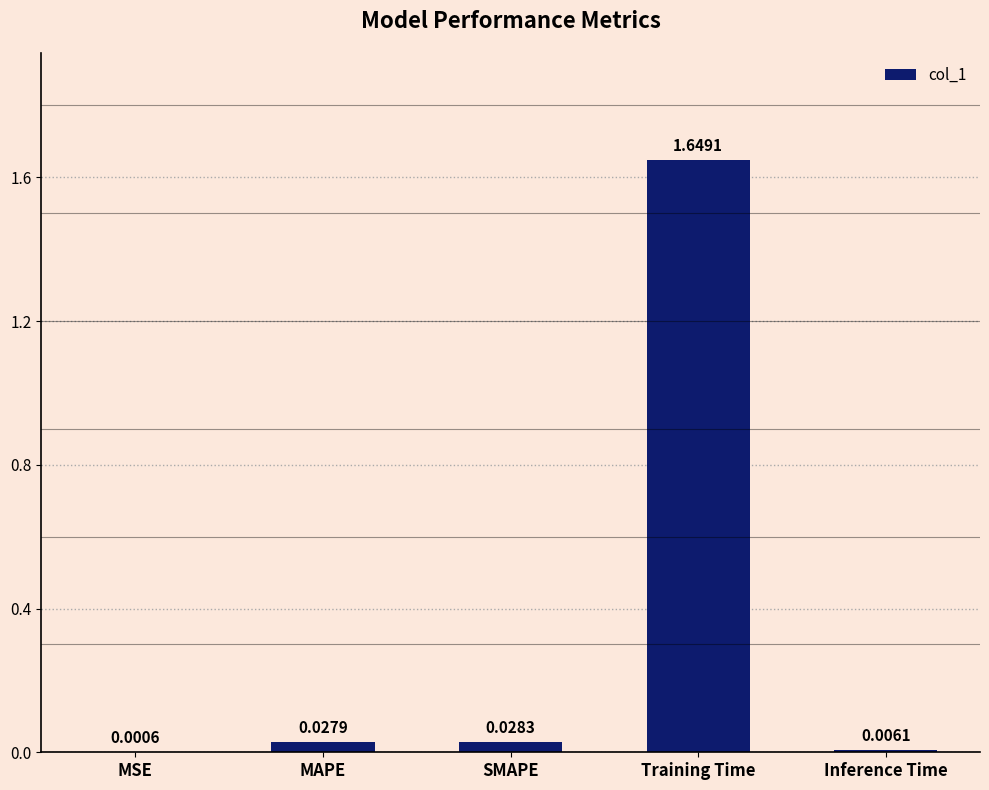

What is the sum of the values at MAPE and Training Time?

1.7